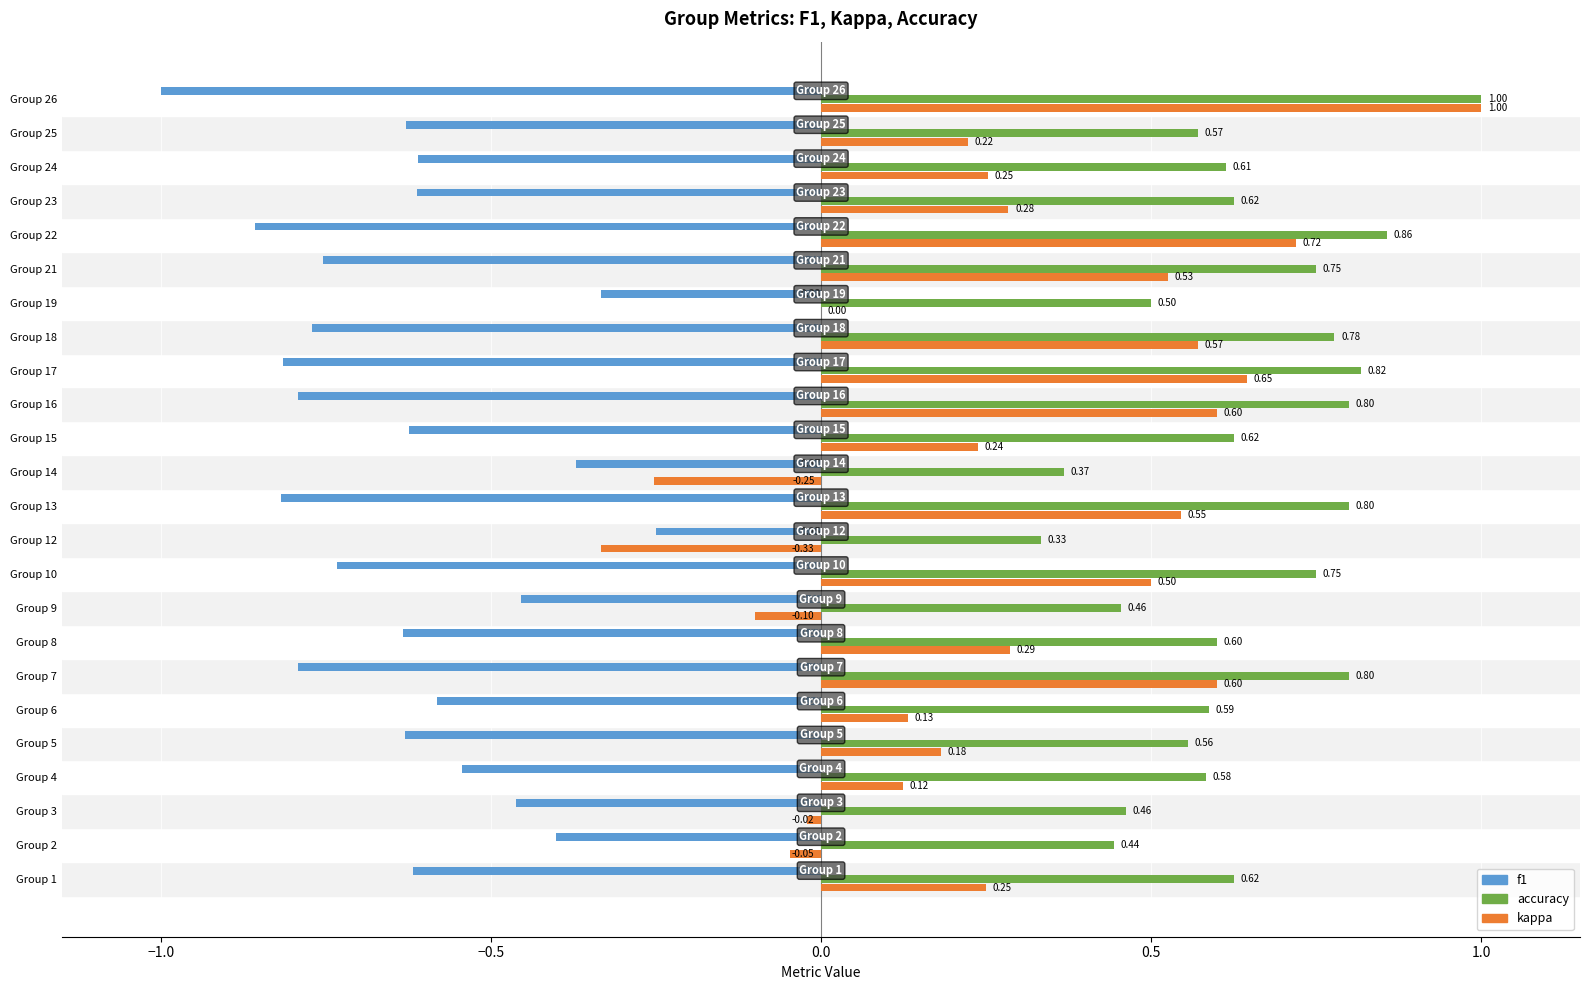

What is the sum of the f1 values at Group 26 and Group 24?

-1.6